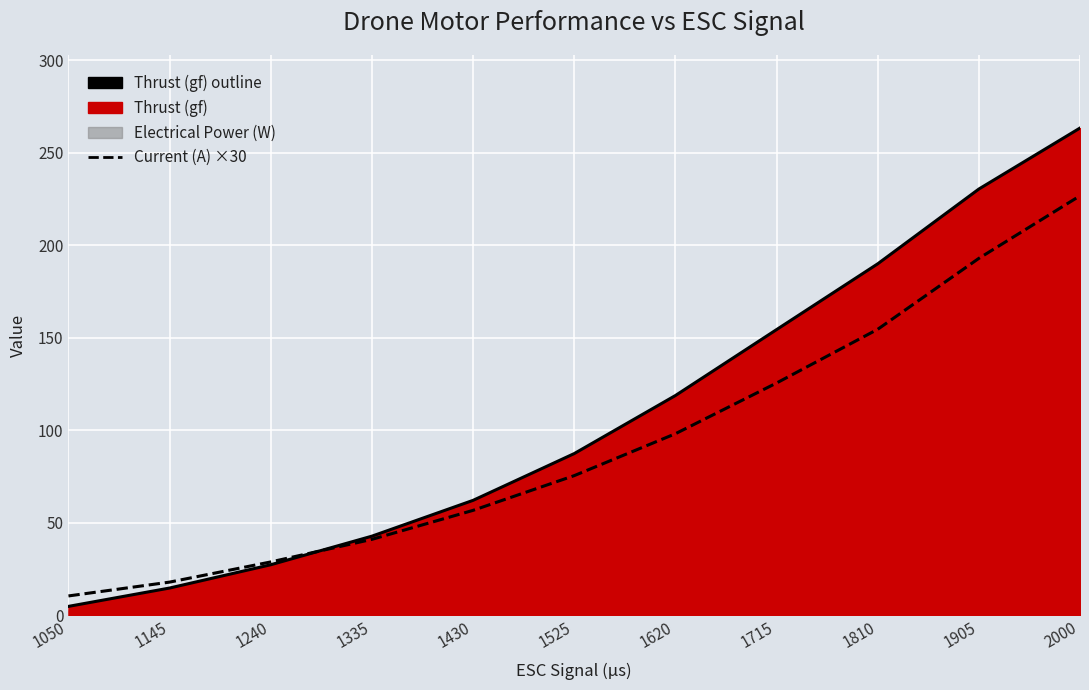

What is the value of the Current (A) × 30 [scaled] point at the 3rd from the left?

27.2